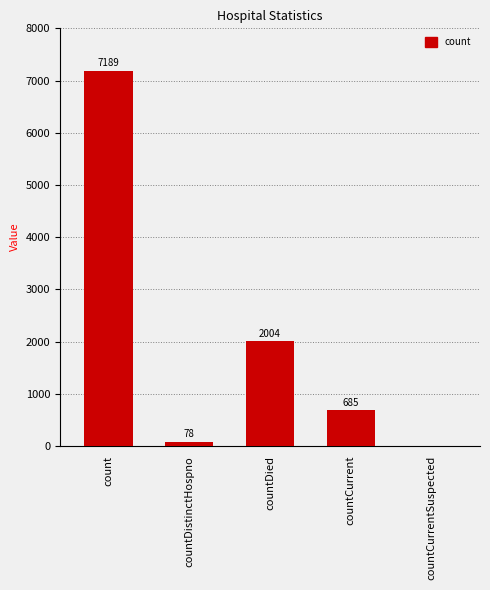

Are the bars horizontal?

No